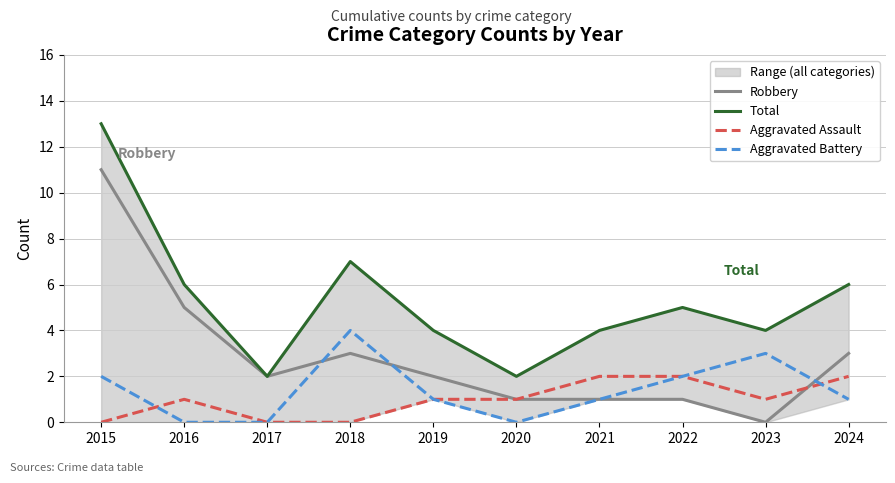

What is the difference between the second highest and minimum values in the Aggravated Assault series?

2